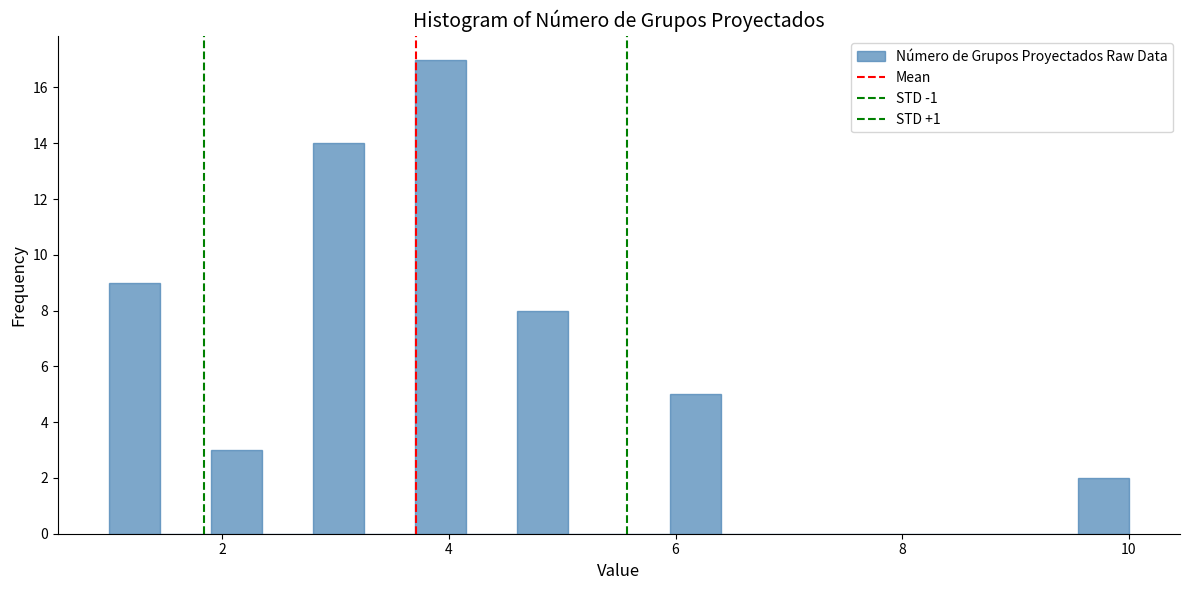

Read against the x-axis, roughly where is the centre of the tallest bar?

4.0